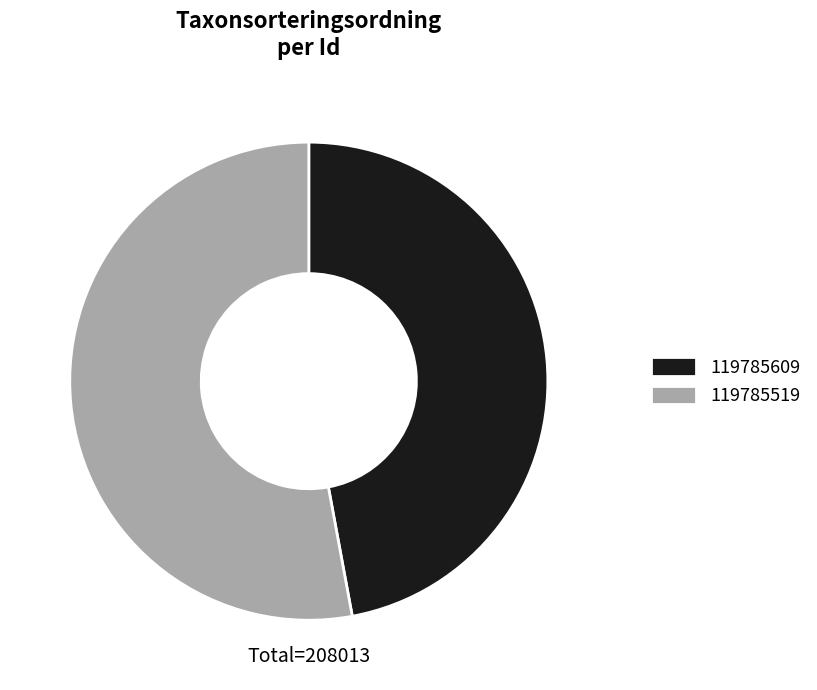

Between 119785609 and 119785519, which is larger?

119785519